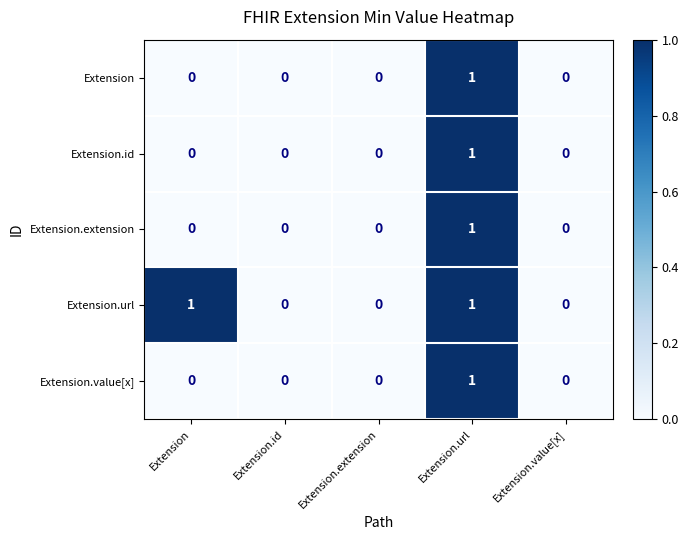

Count the number of data series in this chart.

5